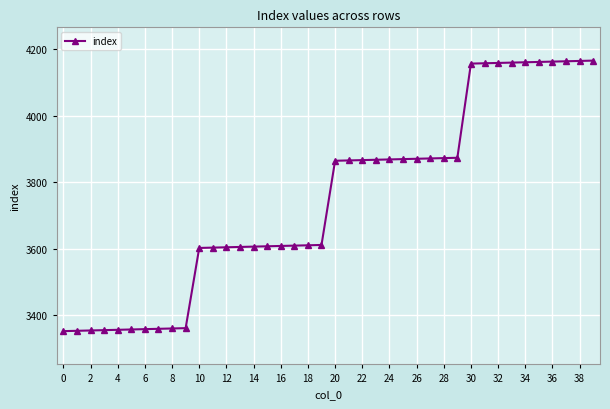

What is the difference between the maximum and second lowest values?

812